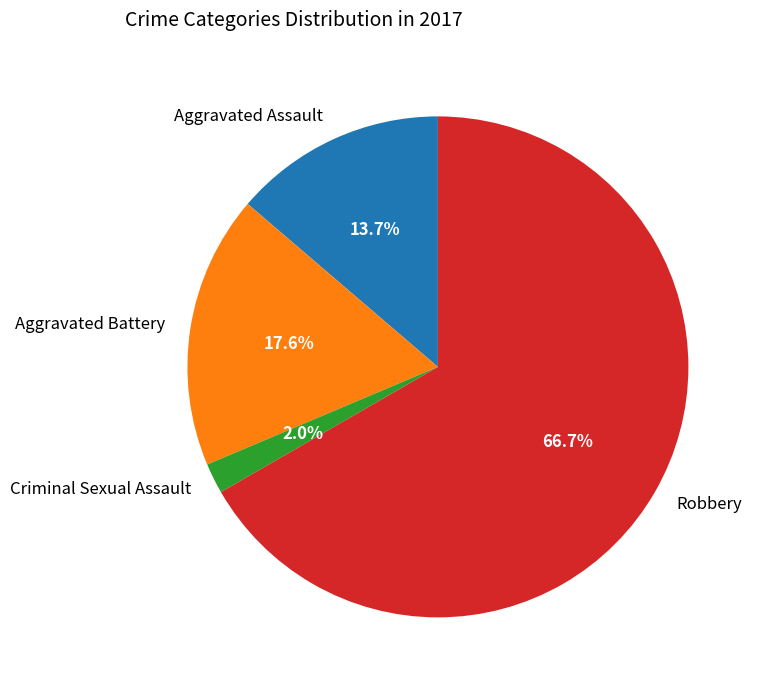

To the nearest percent, what portion does Criminal Sexual Assault represent?

2%